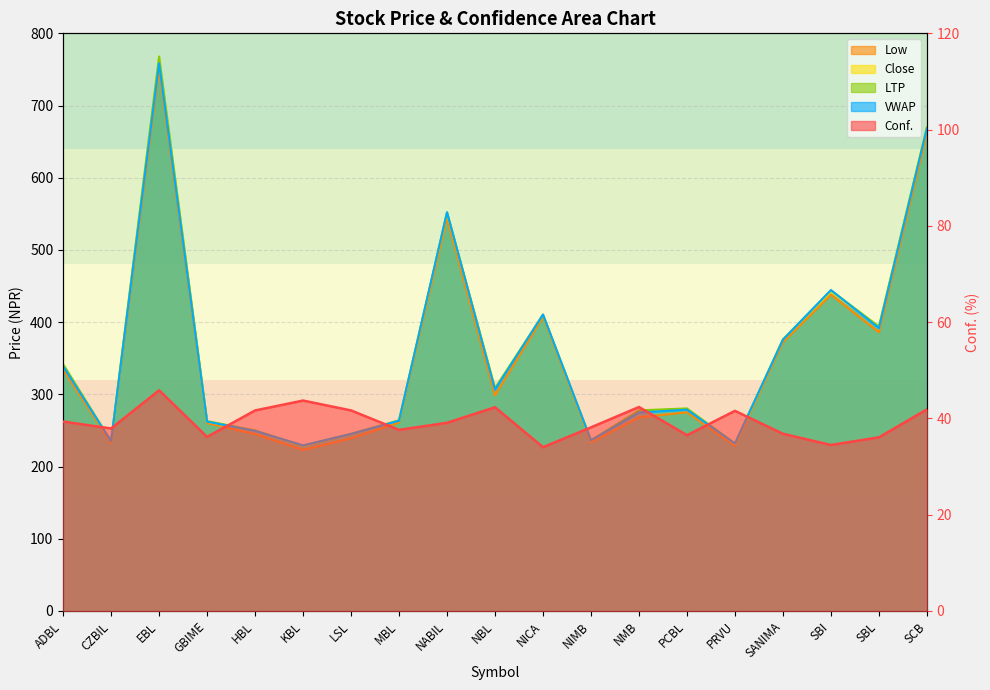

Reading right to left, transcribe all the data shown in this chart.

Conf.: SCB=41.9	SBL=36.1	SBI=34.5	SANIMA=36.8	PRVU=41.6	PCBL=36.5	NMB=42.4	NIMB=38.1	NICA=34.0	NBL=42.3	NABIL=39.1	MBL=37.6	LSL=41.7	KBL=43.7	HBL=41.6	GBIME=36.2	EBL=45.8	CZBIL=37.9	ADBL=39.4
Low: SCB=661.2	SBL=386.0	SBI=438.0	SANIMA=372.0	PRVU=228.7	PCBL=275.1	NMB=268.1	NIMB=233.4	NICA=407.1	NBL=298.6	NABIL=543.6	MBL=261.0	LSL=239.1	KBL=223.0	HBL=245.0	GBIME=260.1	EBL=750.0	CZBIL=232.5	ADBL=334.2
Close: SCB=670.1	SBL=393.3	SBI=442.4	SANIMA=376.0	PRVU=230.9	PCBL=279.6	NMB=277.0	NIMB=235.6	NICA=410.6	NBL=308.0	NABIL=551.4	MBL=263.8	LSL=245.4	KBL=228.7	HBL=249.6	GBIME=262.1	EBL=764.8	CZBIL=234.9	ADBL=339.6
LTP: SCB=670.0	SBL=394.0	SBI=444.0	SANIMA=376.0	PRVU=232.0	PCBL=280.5	NMB=277.8	NIMB=236.5	NICA=410.0	NBL=308.5	NABIL=552.0	MBL=264.0	LSL=245.0	KBL=228.7	HBL=250.0	GBIME=263.0	EBL=768.0	CZBIL=235.0	ADBL=341.9
VWAP: SCB=668.2	SBL=391.7	SBI=444.4	SANIMA=375.6	PRVU=231.7	PCBL=278.7	NMB=274.9	NIMB=236.1	NICA=410.6	NBL=306.5	NABIL=552.2	MBL=263.5	LSL=245.2	KBL=229.3	HBL=249.3	GBIME=262.2	EBL=758.5	CZBIL=235.1	ADBL=338.7